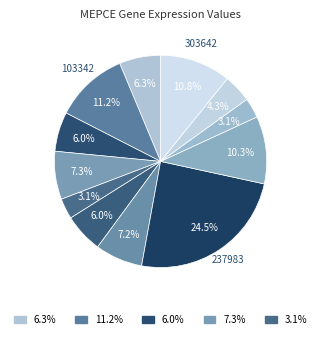

How many segments does this pie chart have?

12